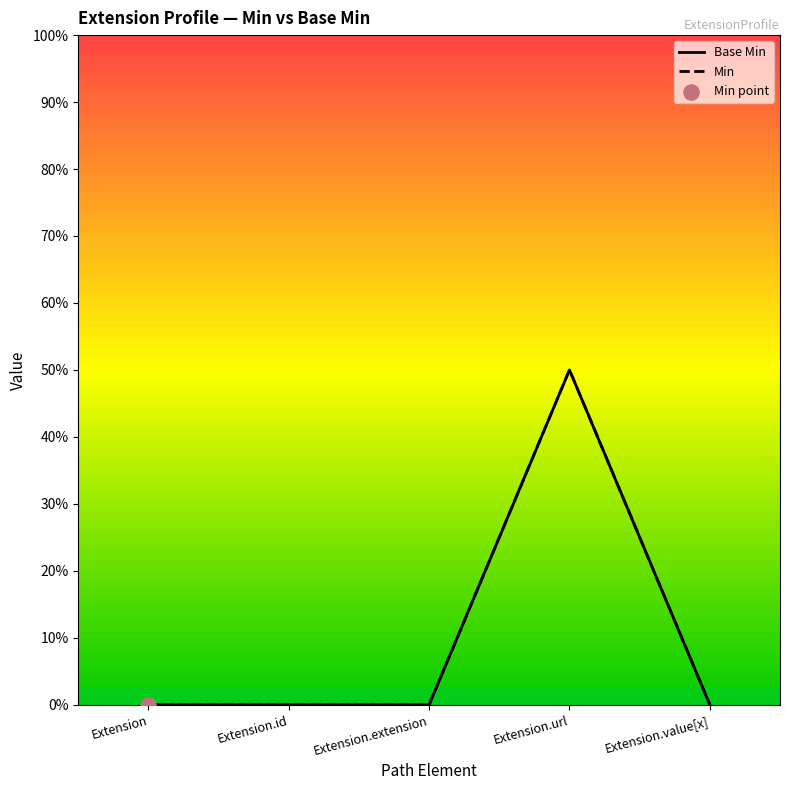

What are all the series names shown in the legend?

Base Min, Min